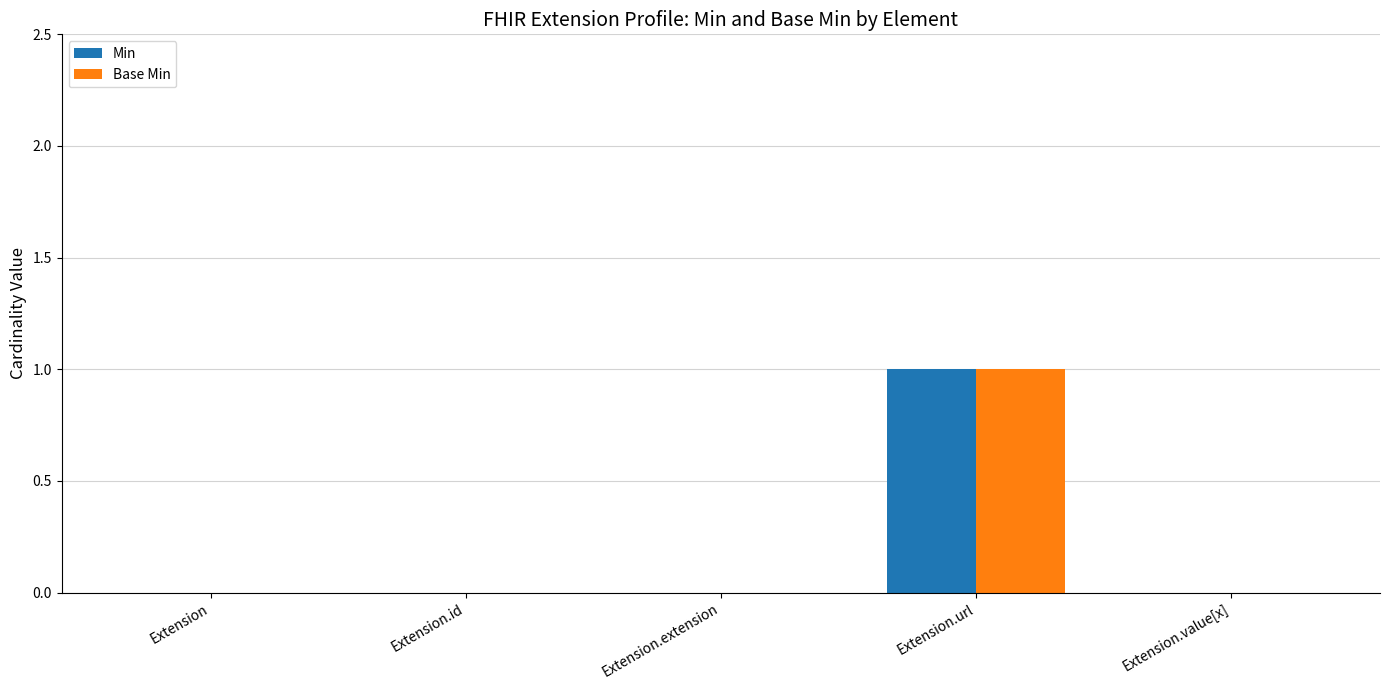

Count the Base Min values in the range 0 to 1.

5